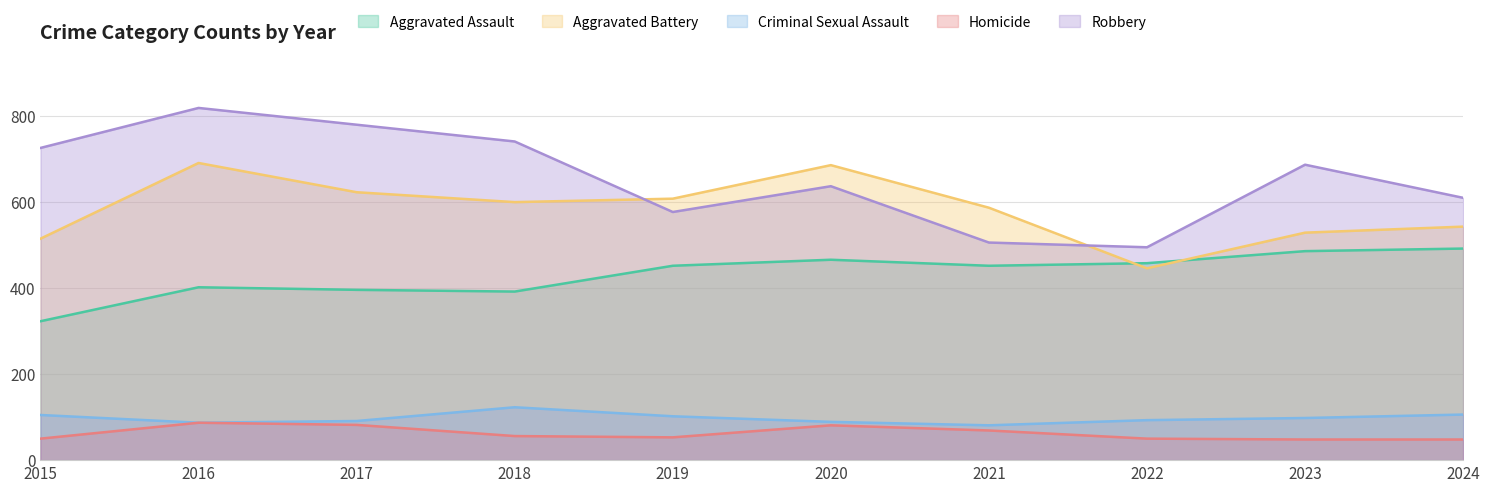

Which series has the widest spread of values?

Robbery